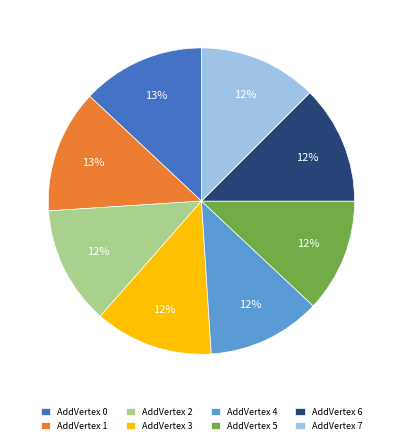

To the nearest percent, what is the difference between the largest and smallest slice percentages?

1%